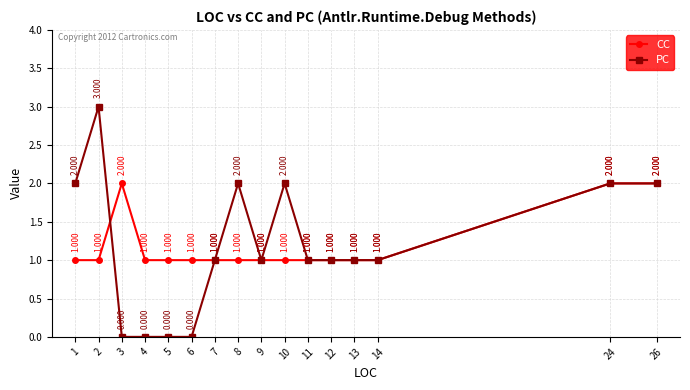

How many lines are shown in the chart?

2